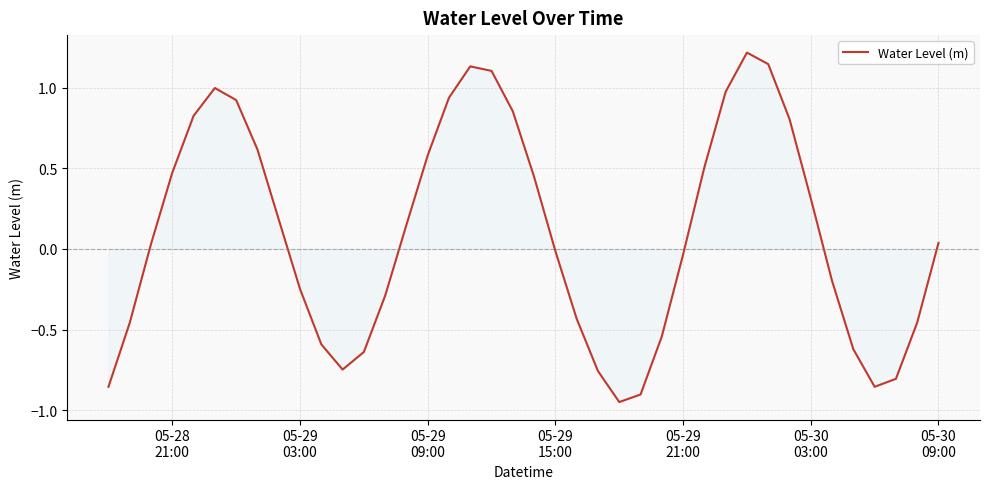

What is the difference between the maximum and minimum values?

2.2